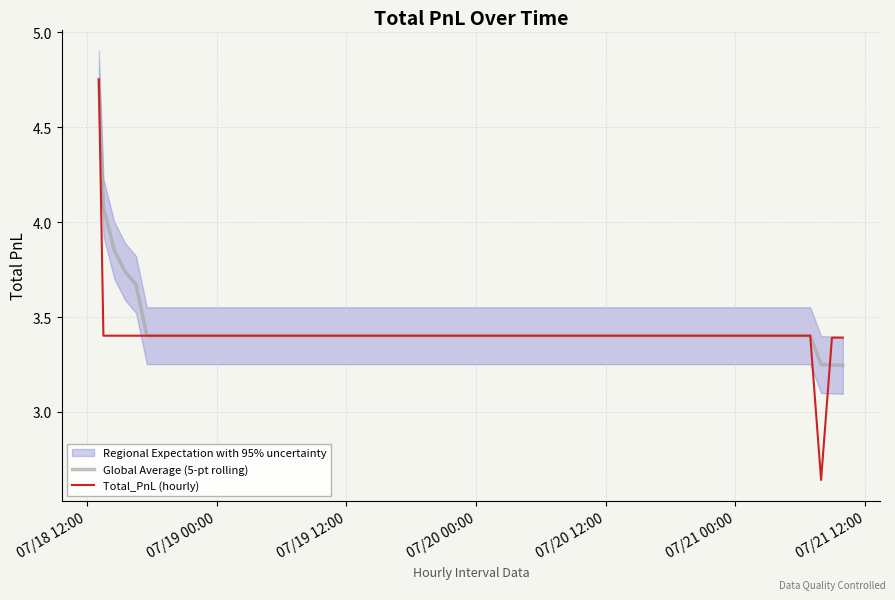

True or false: Total_PnL (hourly) has a value of 1.9 at 36.

False